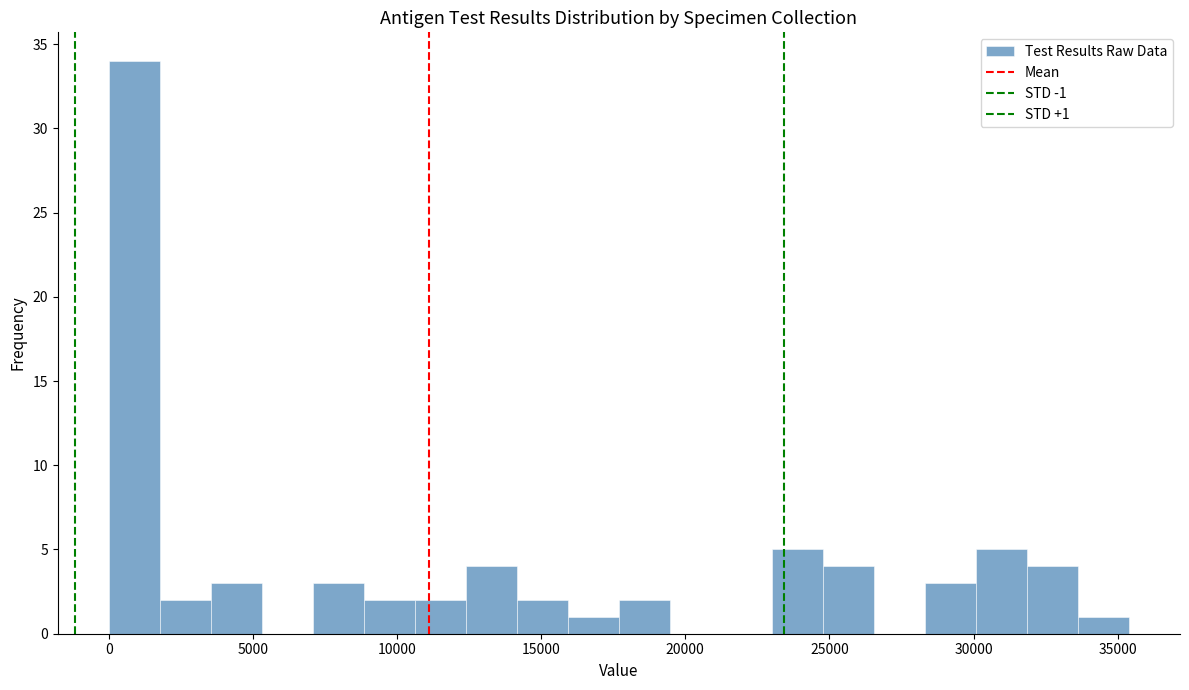

Read against the x-axis, roughly where is the centre of the tallest bar?

1000